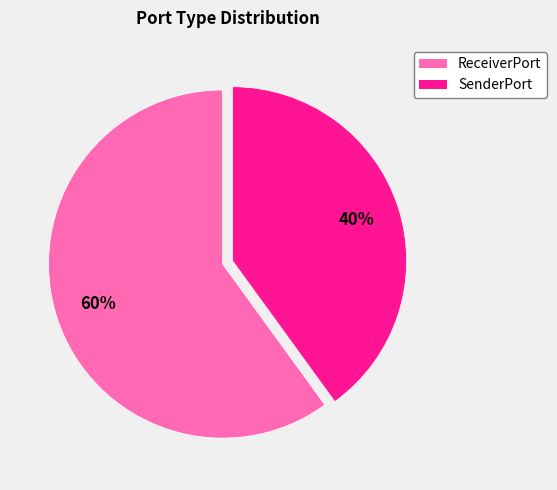

What percentage is the SenderPort slice, to the nearest percent?

40%